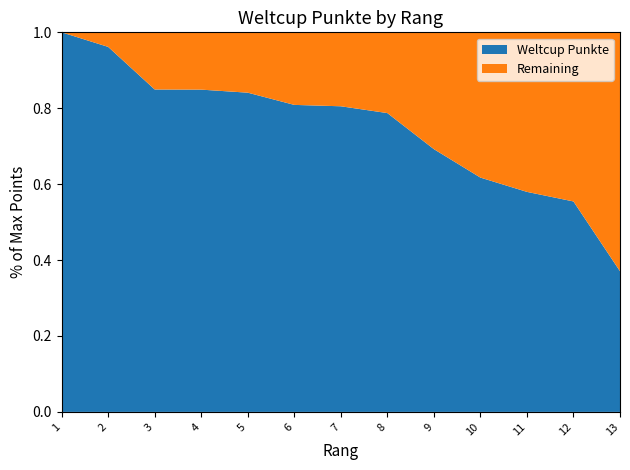

Reading left to right, extract all data points from this chart.

2736	2631	2324	2323	2301	2213	2203	2154	1894	1689	1586	1517	1014